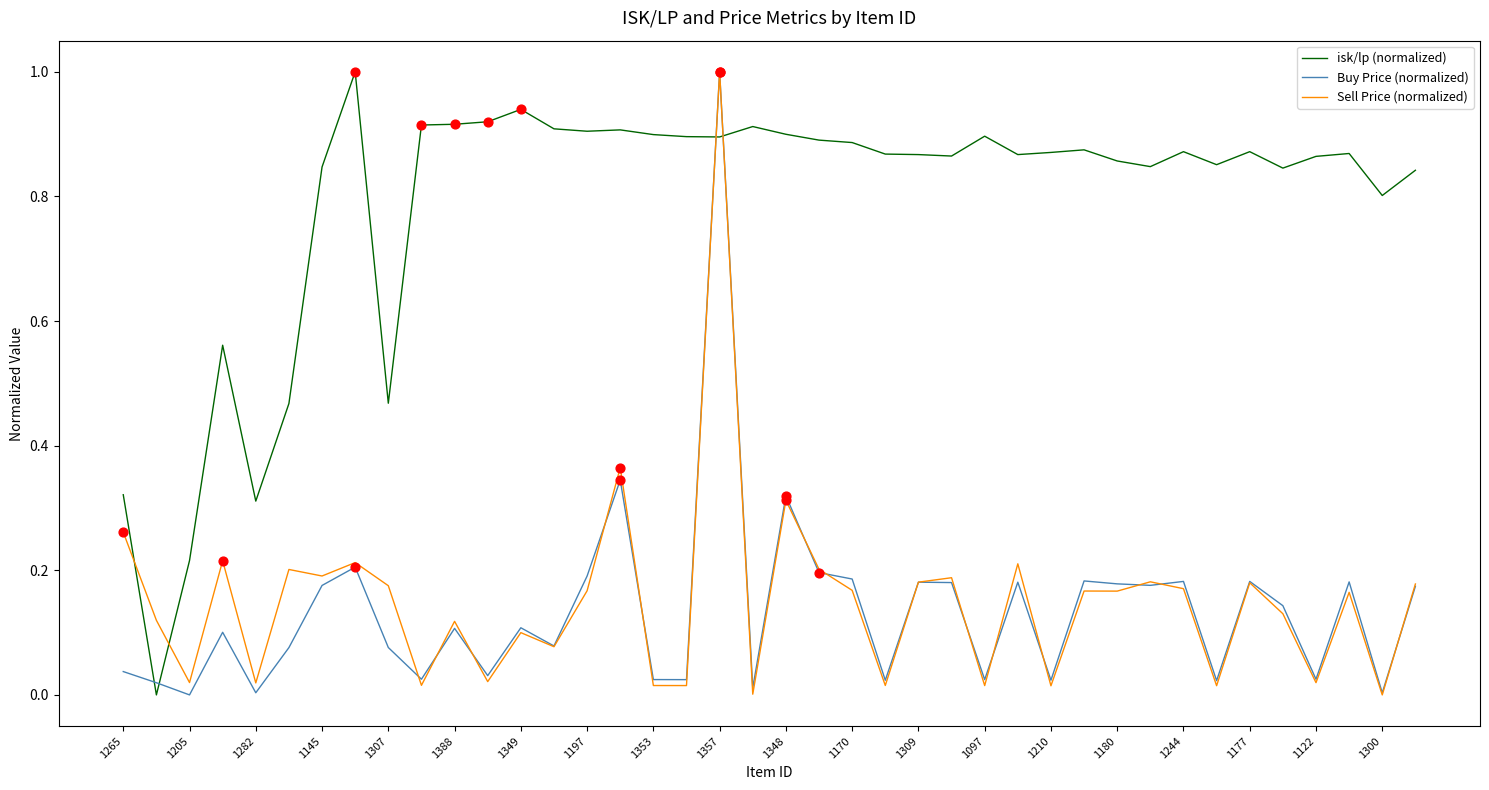

At how many categories does at least one series exceed 0?

40